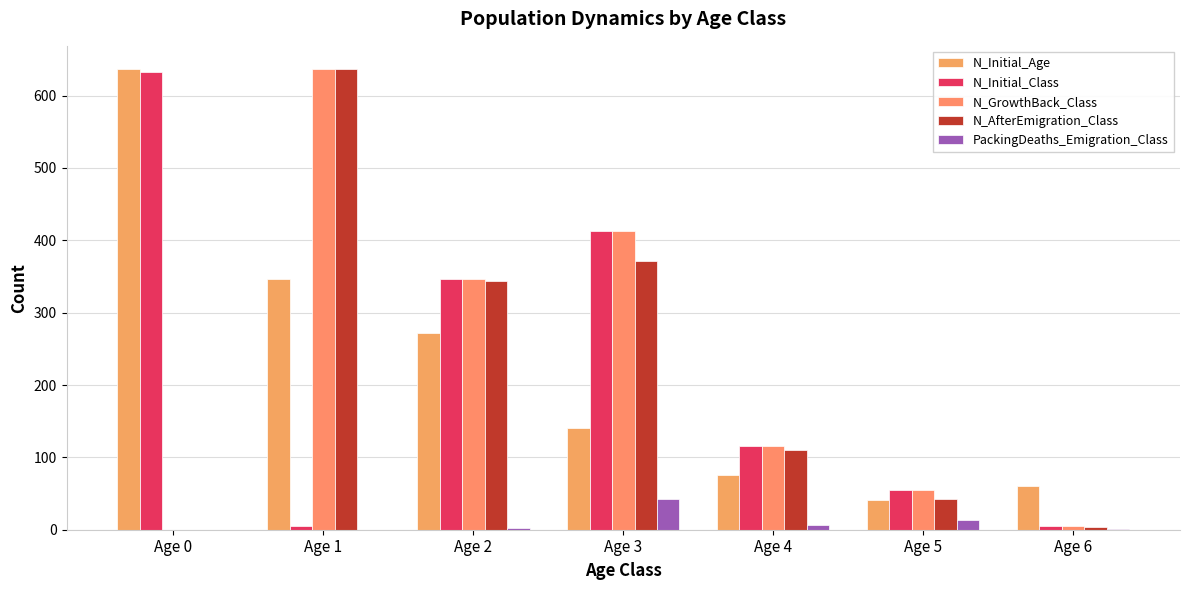

Is it true that N_GrowthBack_Class equals 188 at Age 4?

False